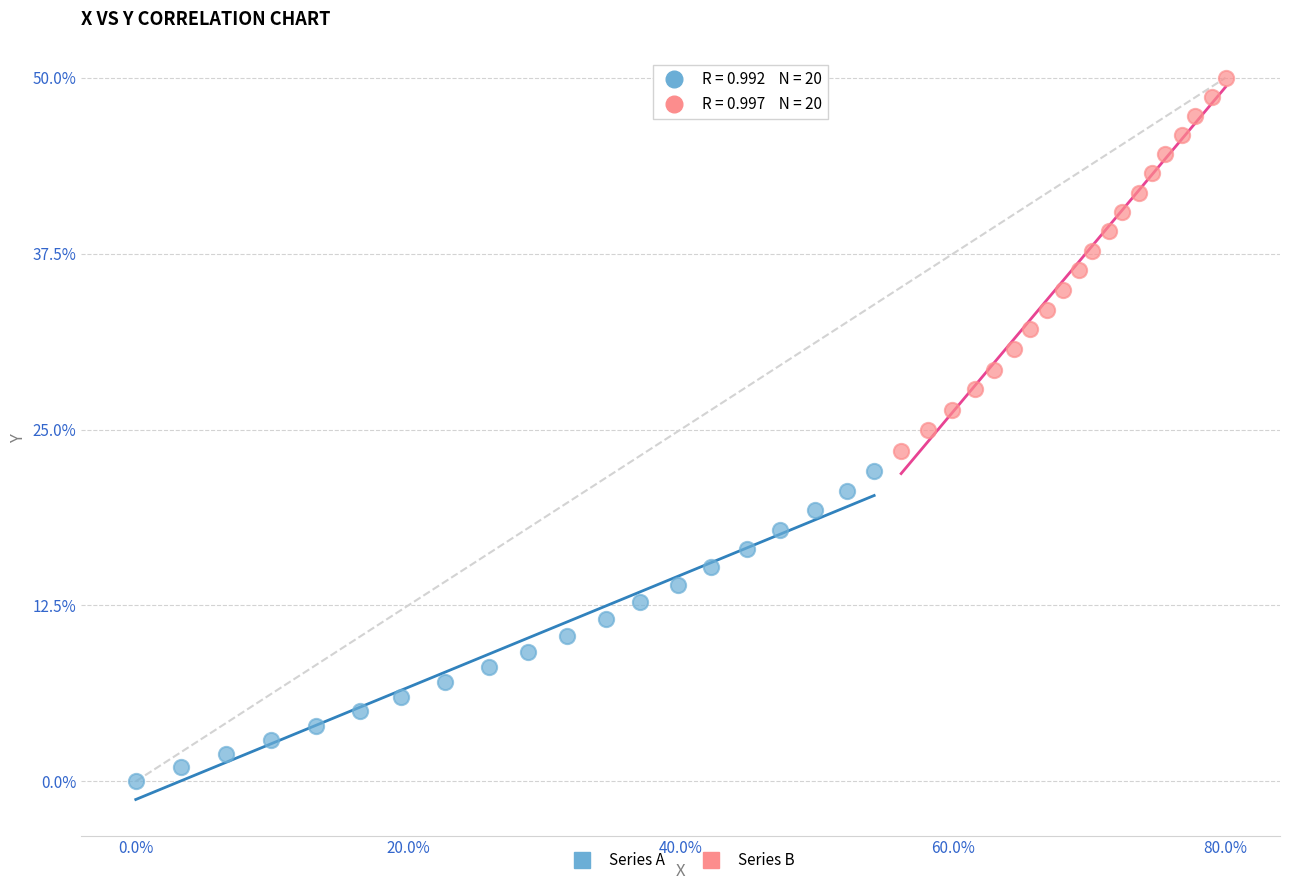

What are all the series names shown in the legend?

Series A, Series B